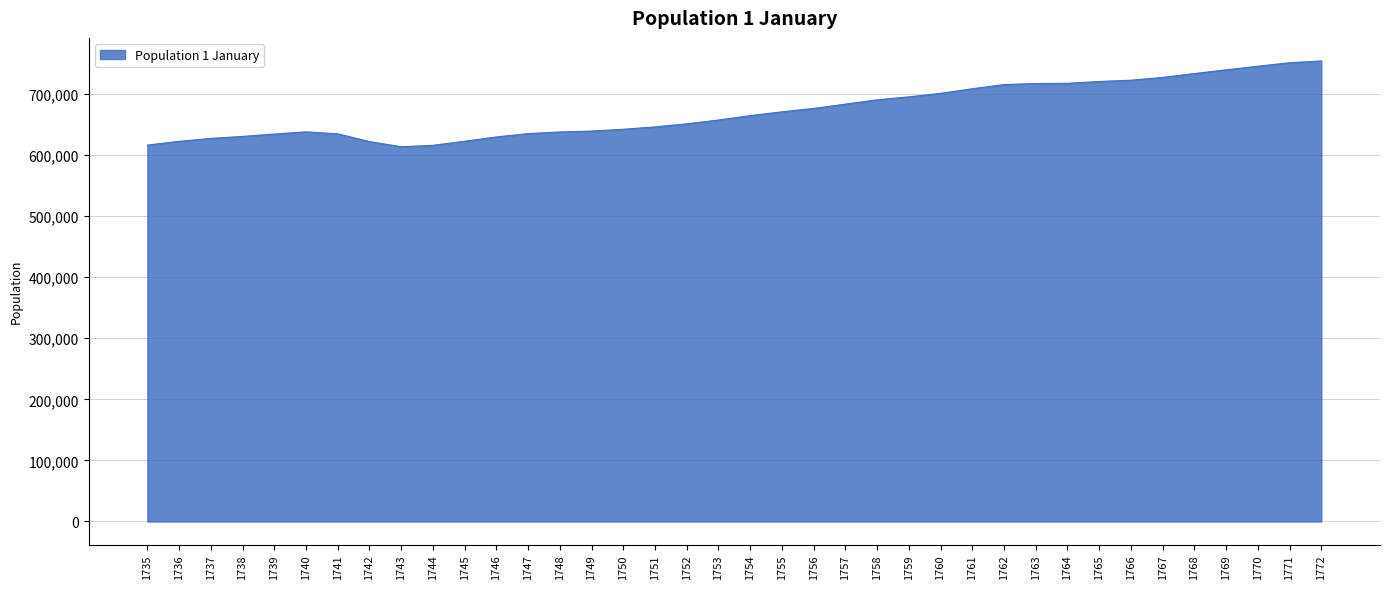

Which has a higher value, 1737 or 1761?

1761